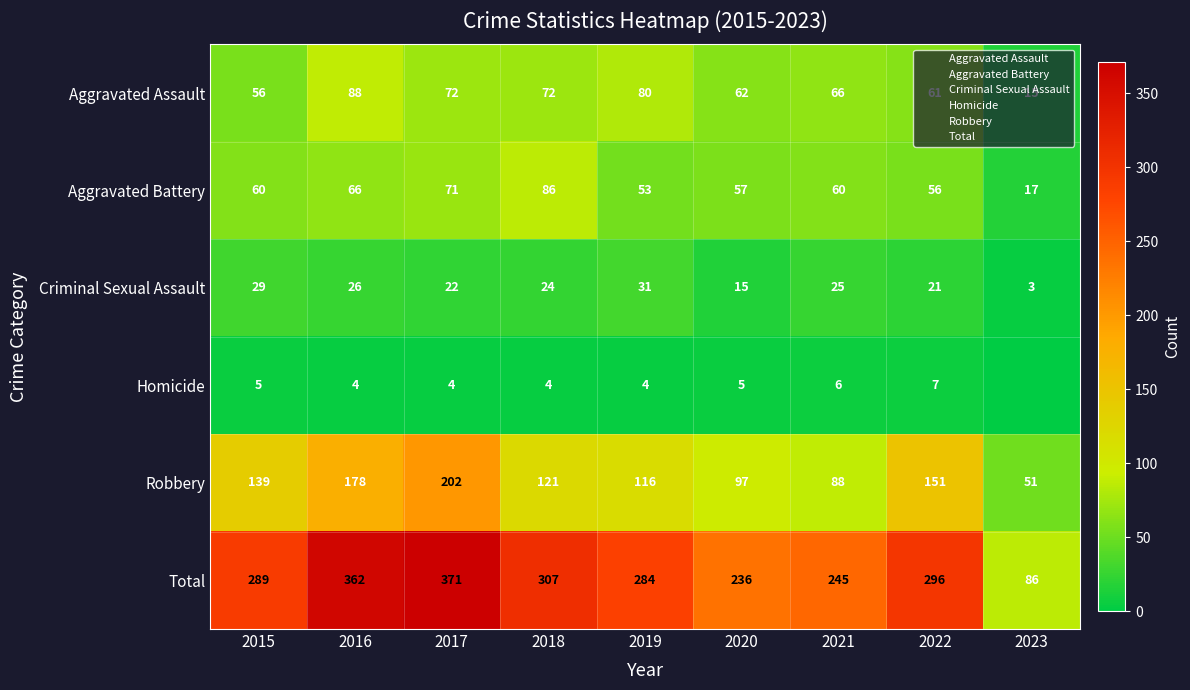

What is the difference between the maximum and second lowest values in the Criminal Sexual Assault series?

16